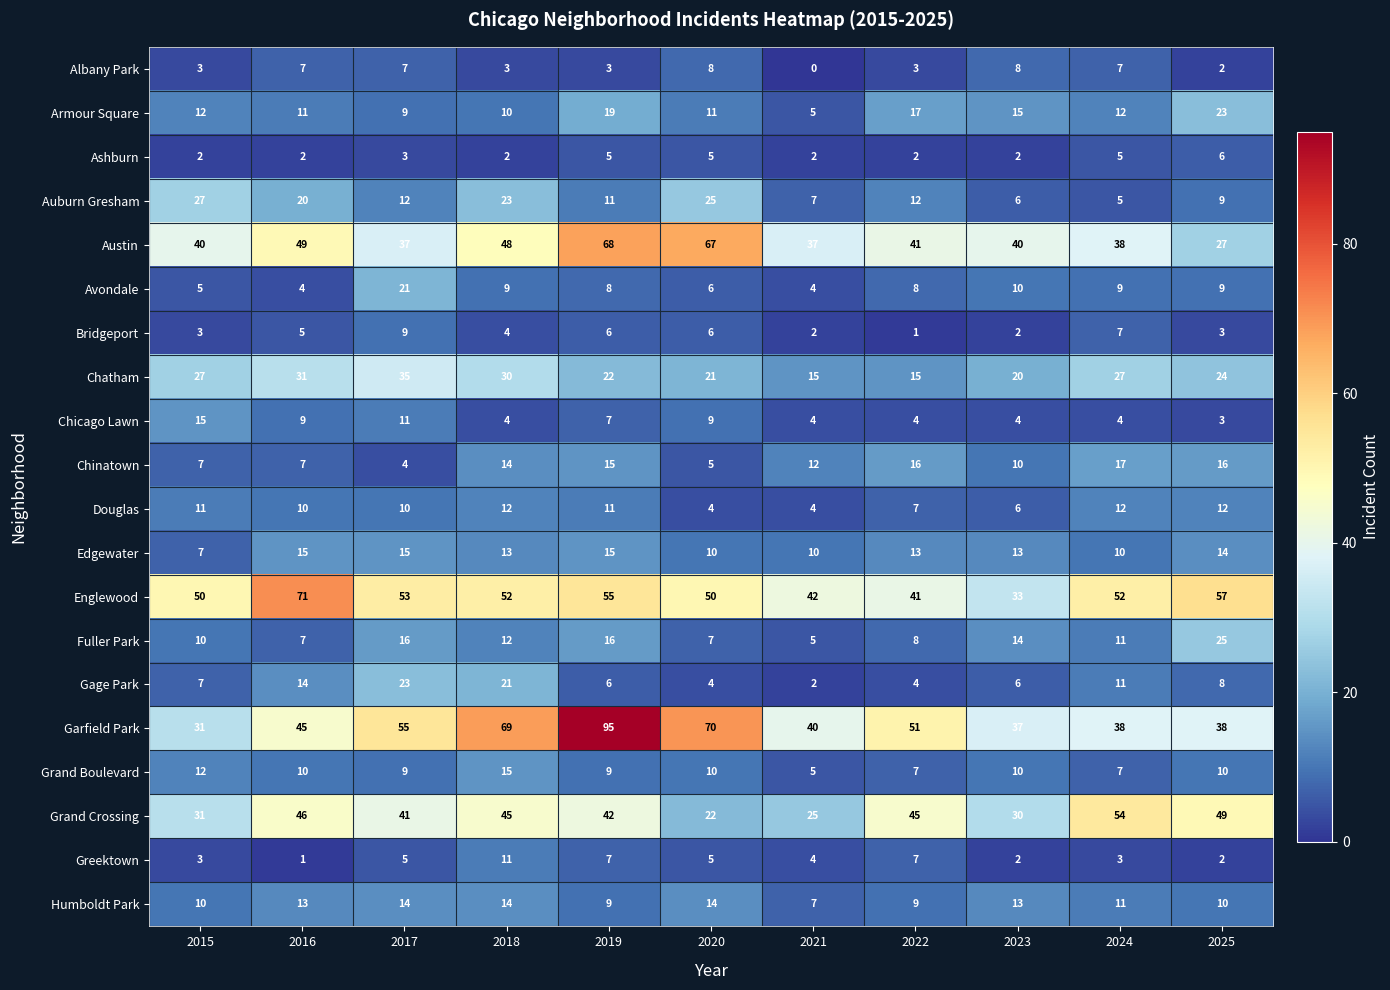

At which label does Chinatown first exceed 12?

2018